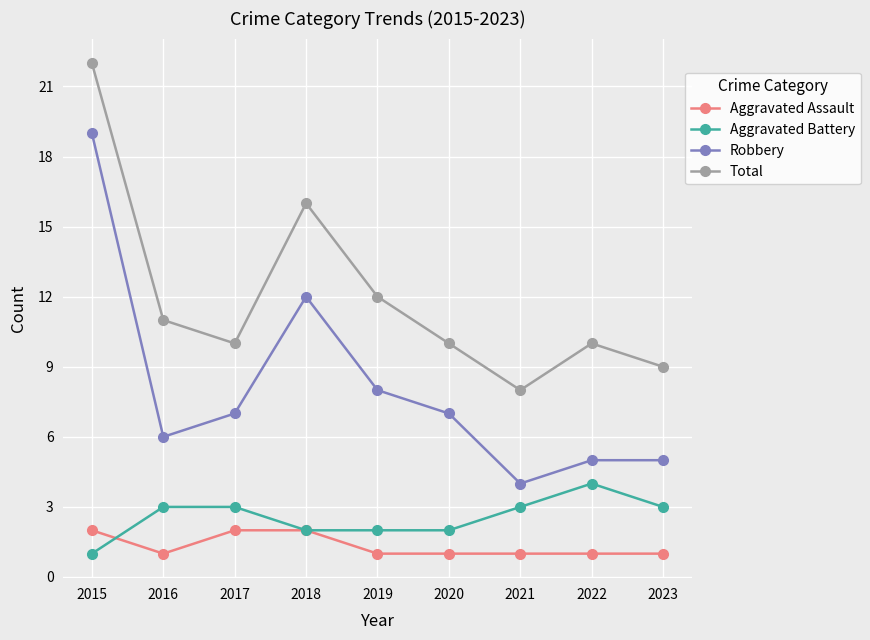

At which label does Total first exceed 10?

2015